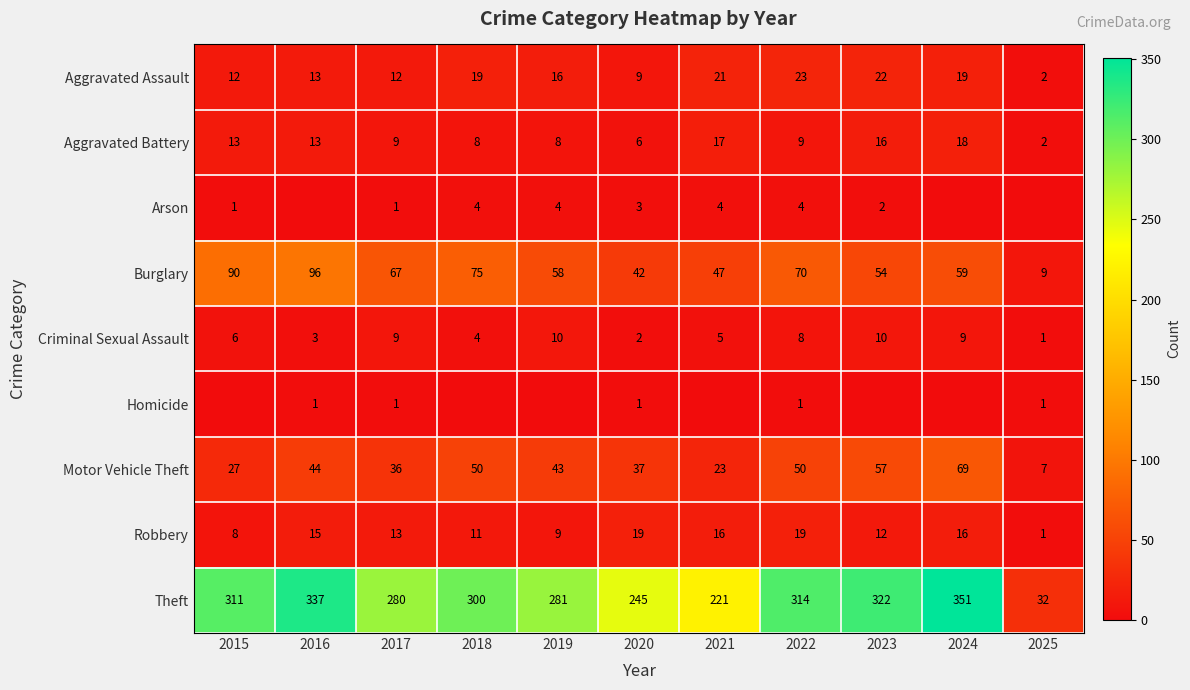

The value of Robbery at 2021 is 16. True or false?

True